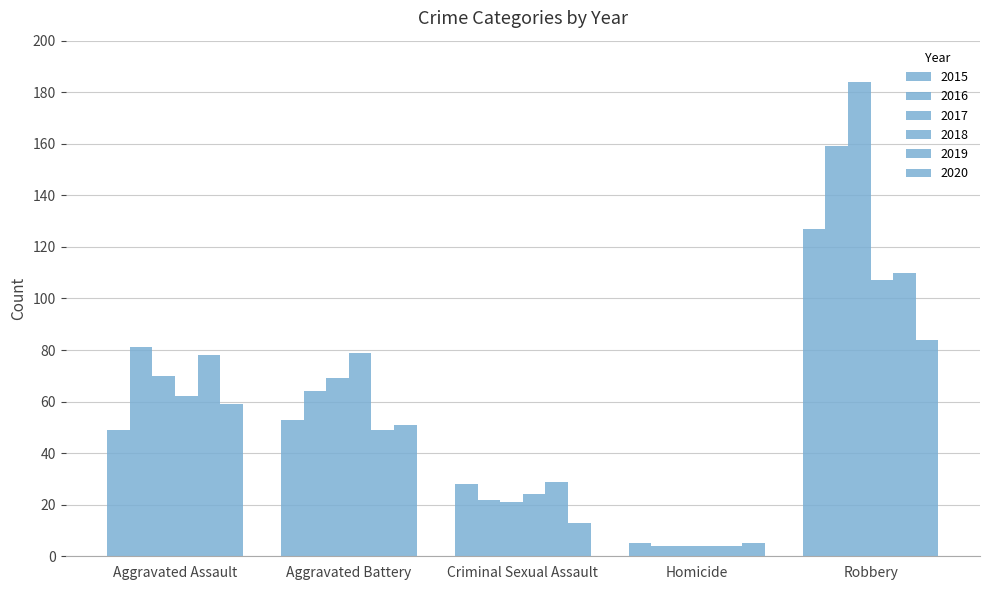

How many groups of bars are there?

5